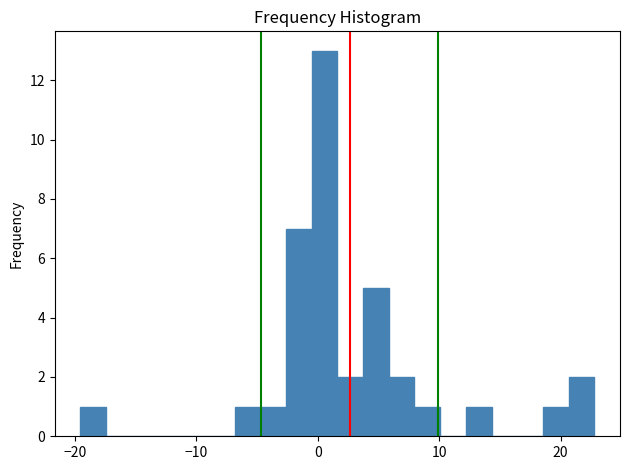

Read against the x-axis, roughly where is the centre of the tallest bar?

1